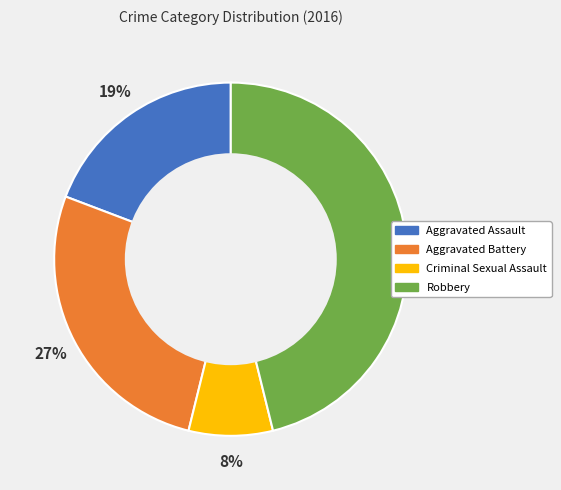

How many segments does this pie chart have?

4